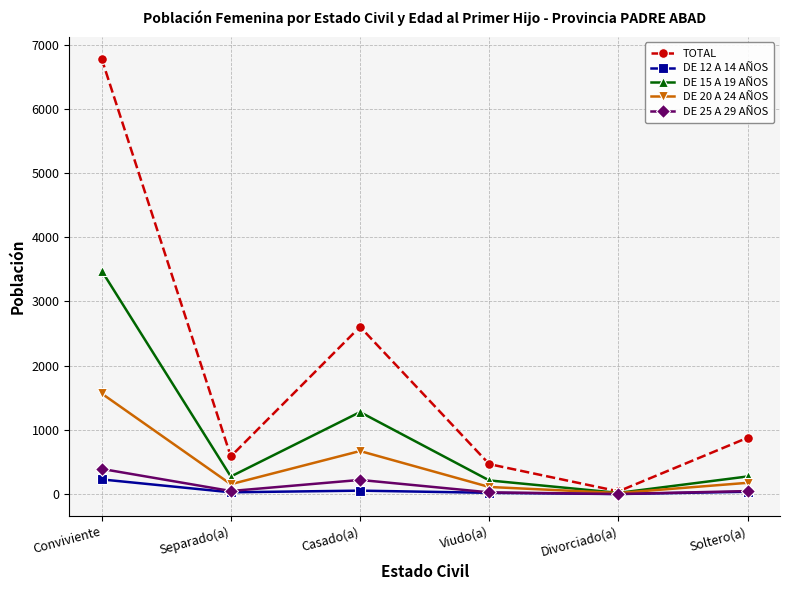

True or false: DE 15 A 19 AÑOS has a value of 1562 at Conviviente.

False